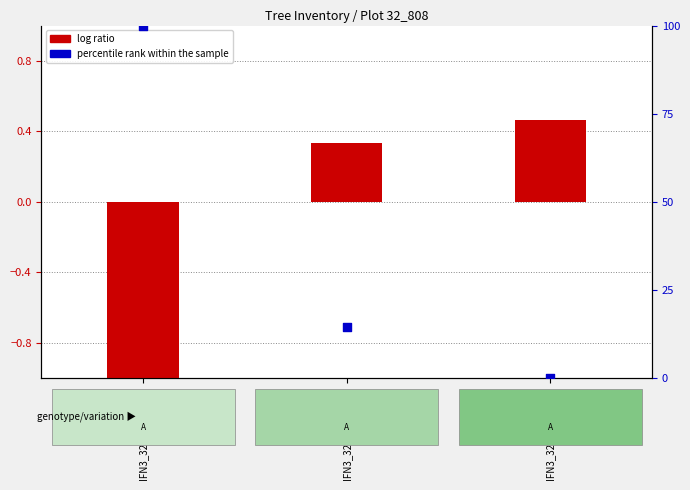

Which series has the largest total across all categories?

percentile rank within the sample